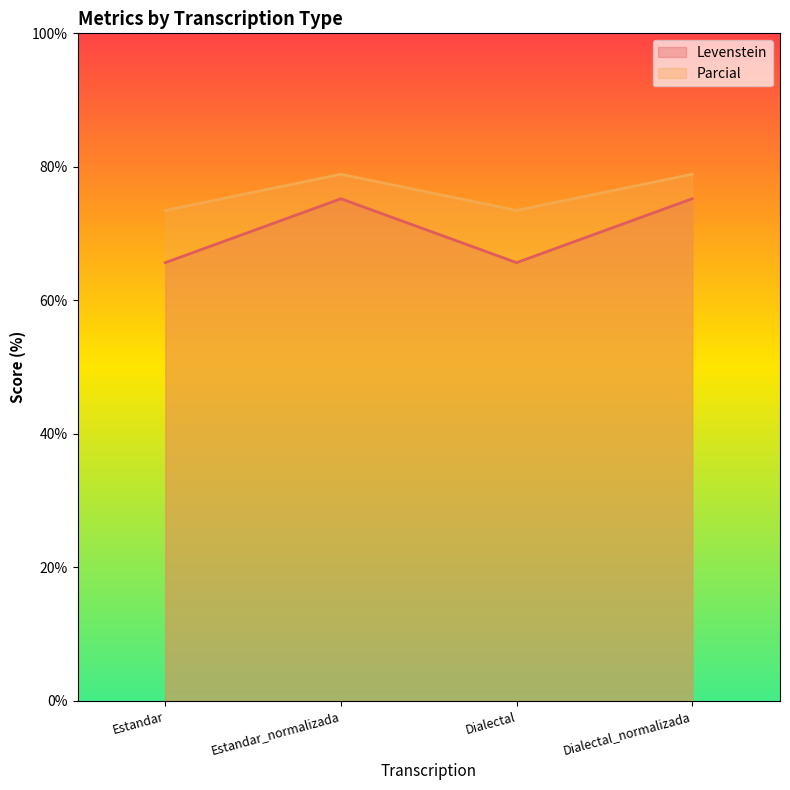

Which series changed the most between Estandar and Dialectal_normalizada?

Levenstein